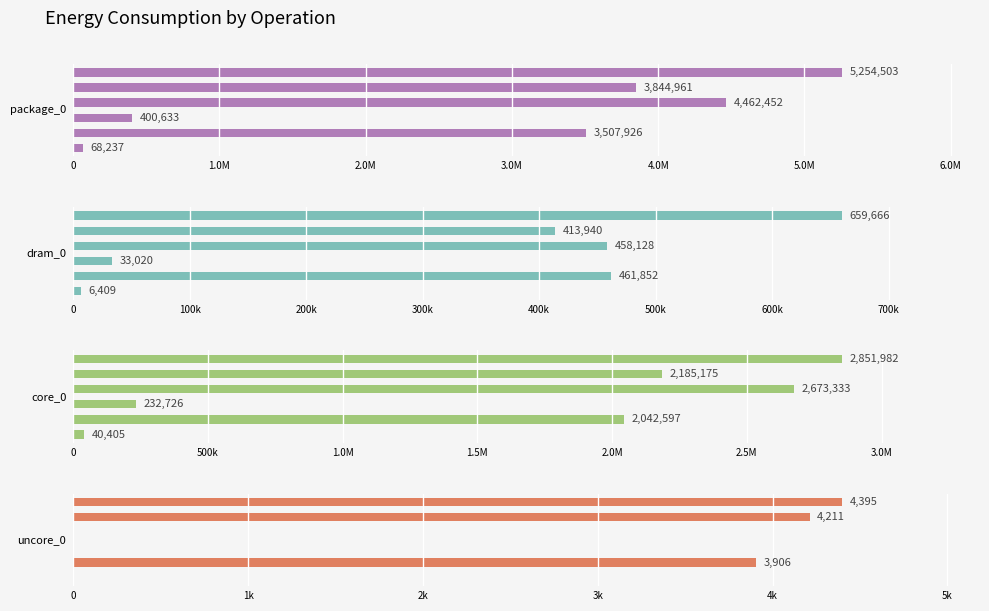

Reading left to right, extract all data points from this chart.

package_0: 68237	3507926	400633	4462452	3844961	5254503
dram_0: 6409	461852	33020	458128	413940	659666
core_0: 40405	2042597	232726	2673333	2185175	2851982
uncore_0: 0	3906	0	0	4211	4395